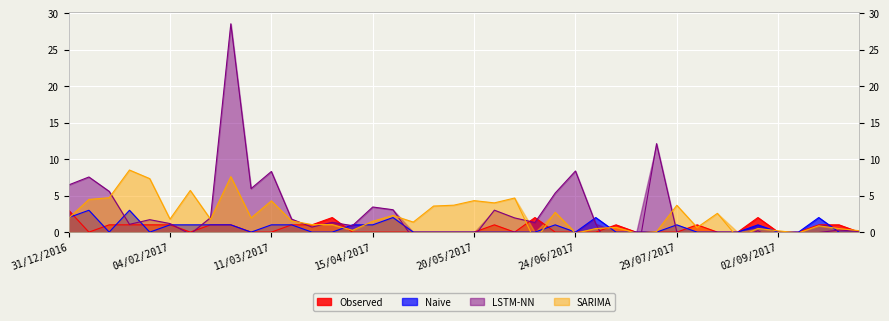

How many series are shown in this chart?

4